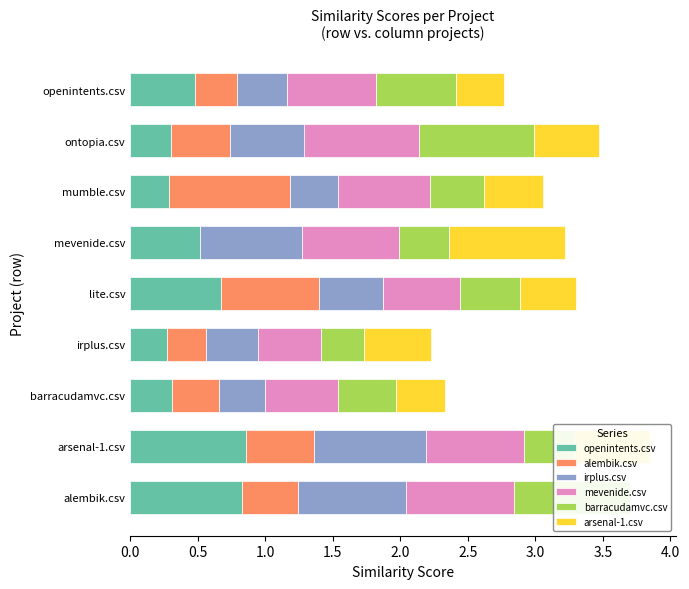

Between irplus.csv and mevenide.csv, which is larger?

mevenide.csv